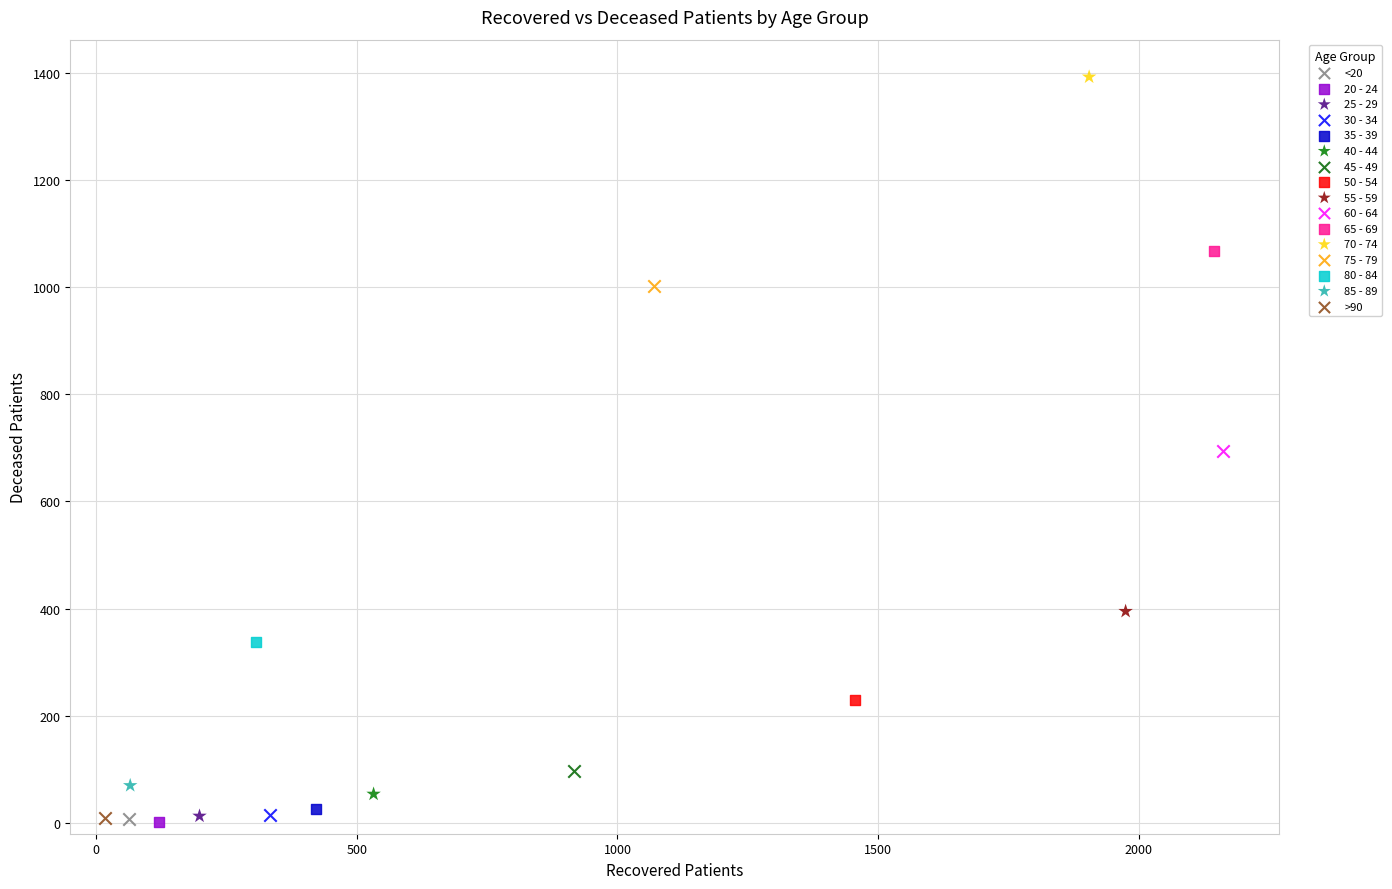

What are all the series names shown in the legend?

<20, 20 - 24, 25 - 29, 30 - 34, 35 - 39, 40 - 44, 45 - 49, 50 - 54, 55 - 59, 60 - 64, 65 - 69, 70 - 74, 75 - 79, 80 - 84, 85 - 89, >90